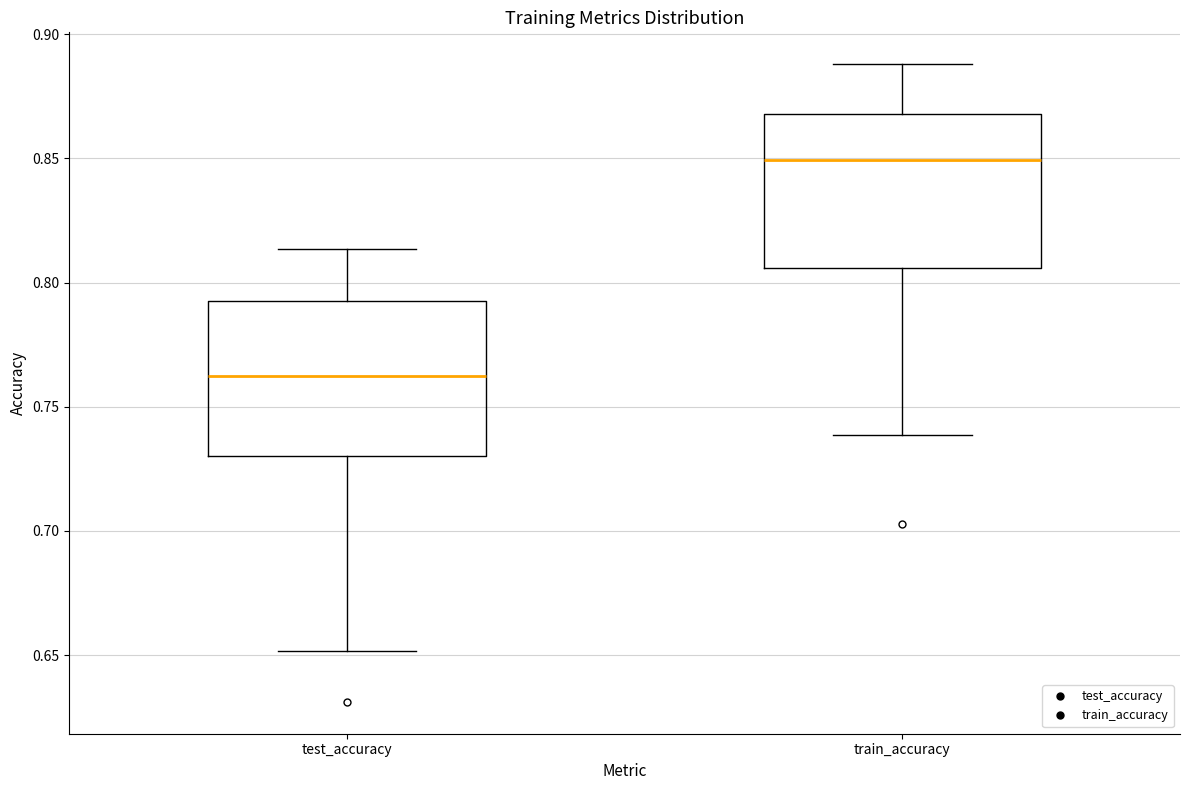

Where does the median line of the box for test_accuracy sit on the y-axis? The values are not printed on the chart, so give them approximately, as read against the axis.

0.760